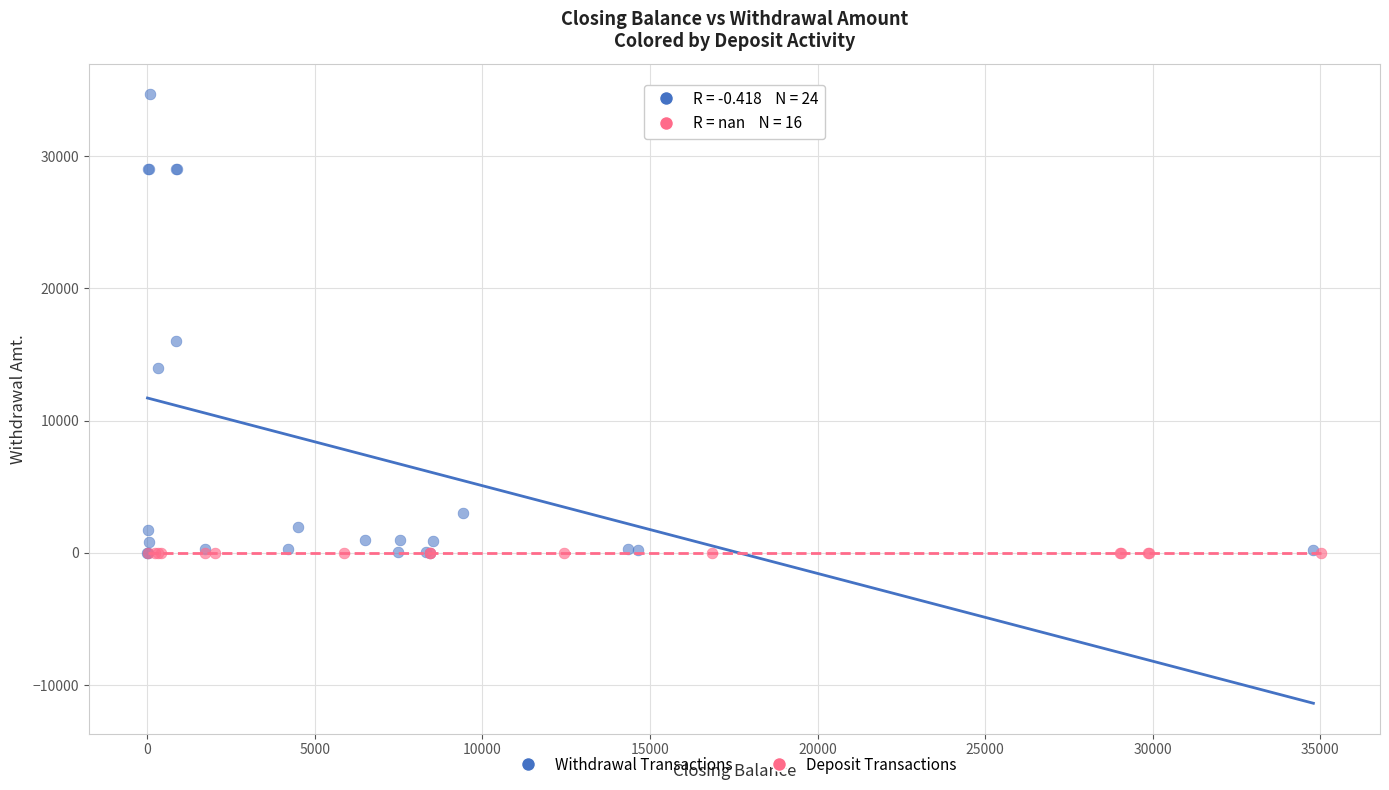

Which series reaches the maximum Y coordinate?

Withdrawal Transactions